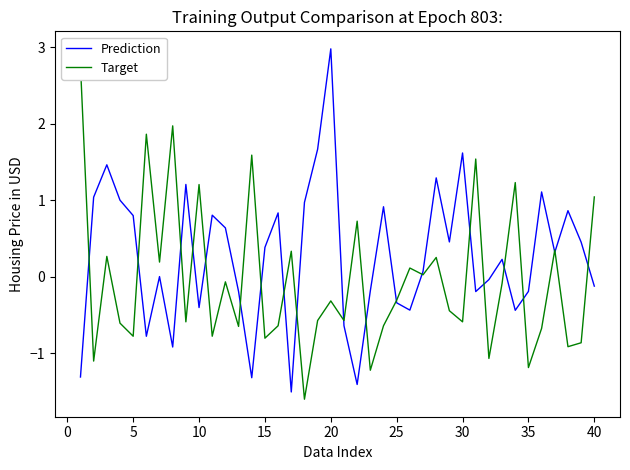

Is it true that Prediction equals -0.1 at 40?

True